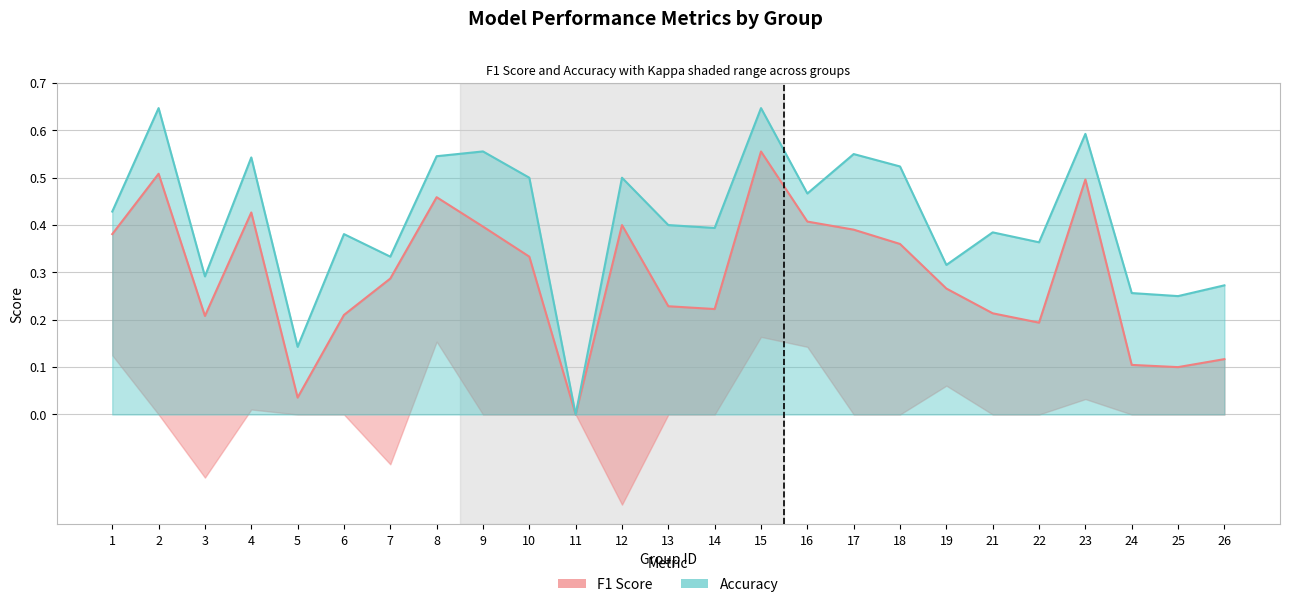

True or false: f1 and accuracy intersect in this chart.

False